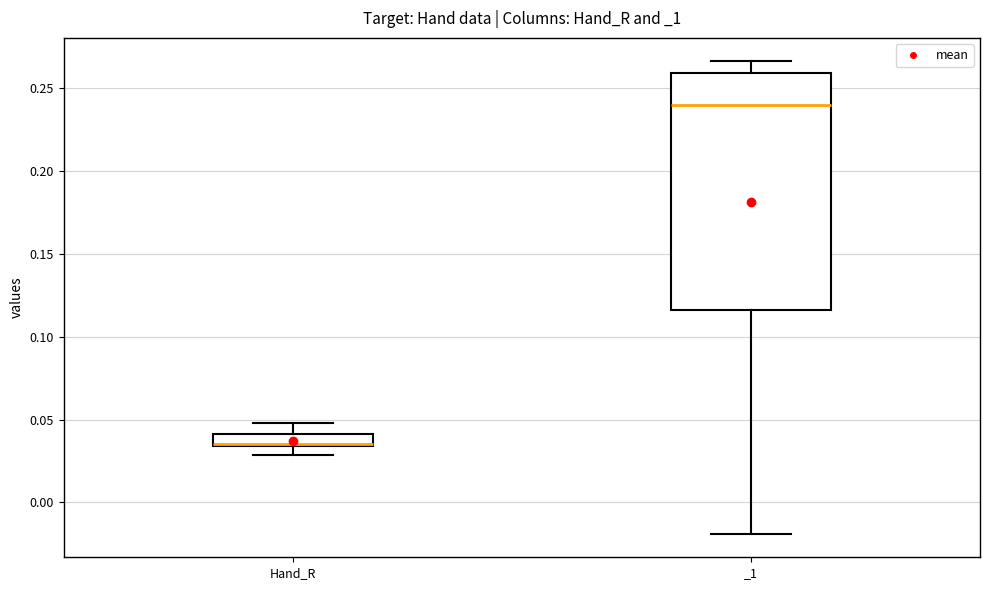

Which box's median line is the highest?

_1